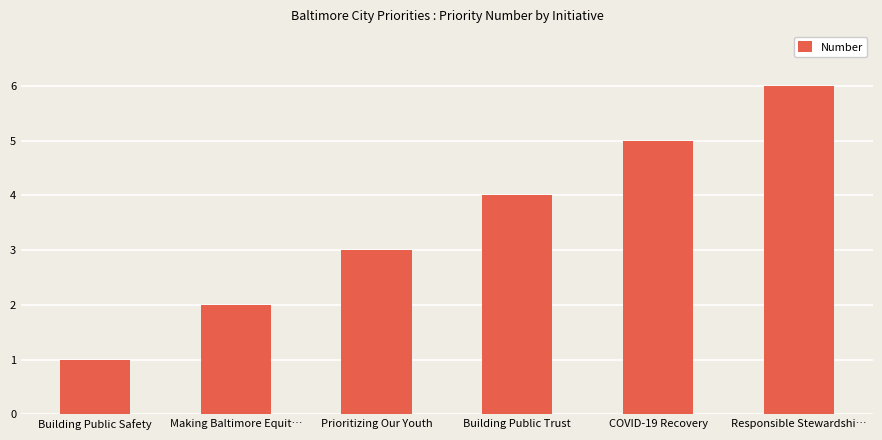

How many series are shown in this chart?

1